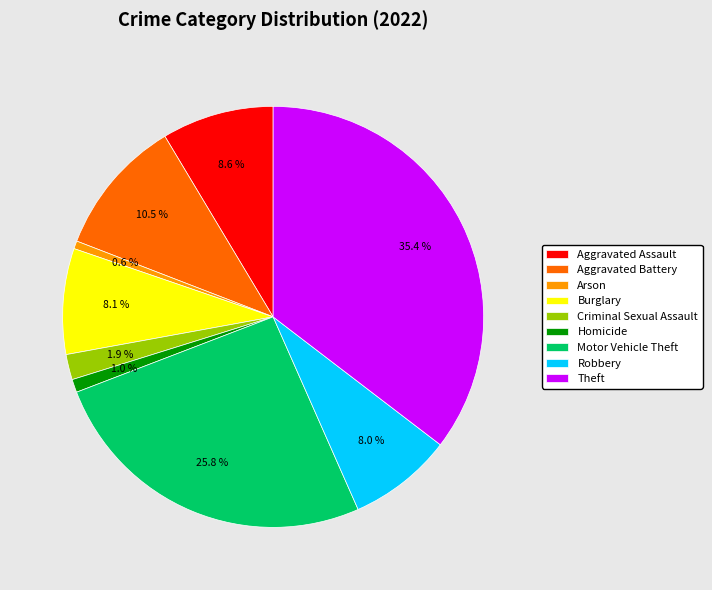

What is the ratio of the value at Burglary to the value at Robbery?

1.0